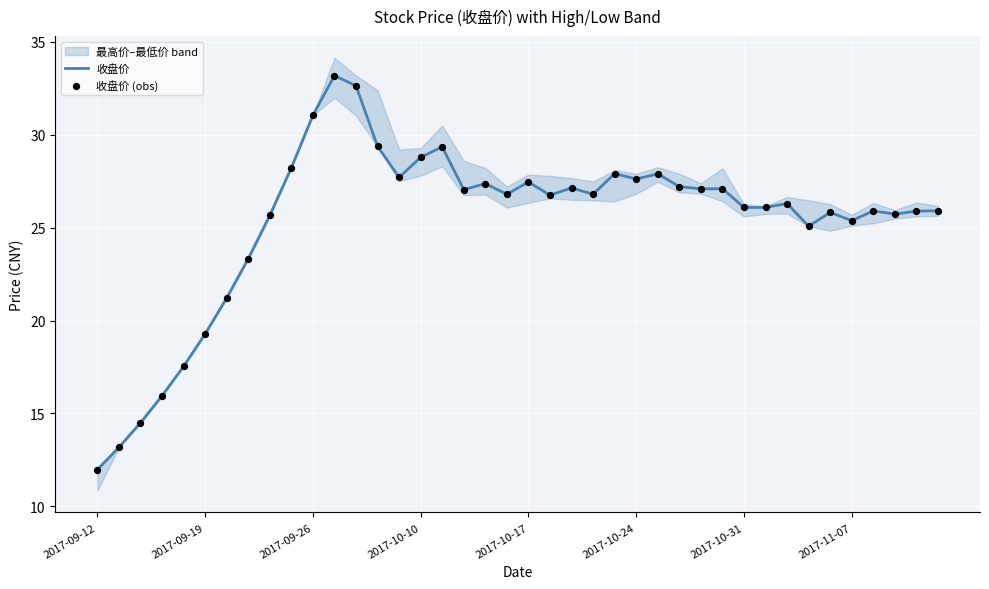

Which series has the largest Y range (max minus min)?

收盘价